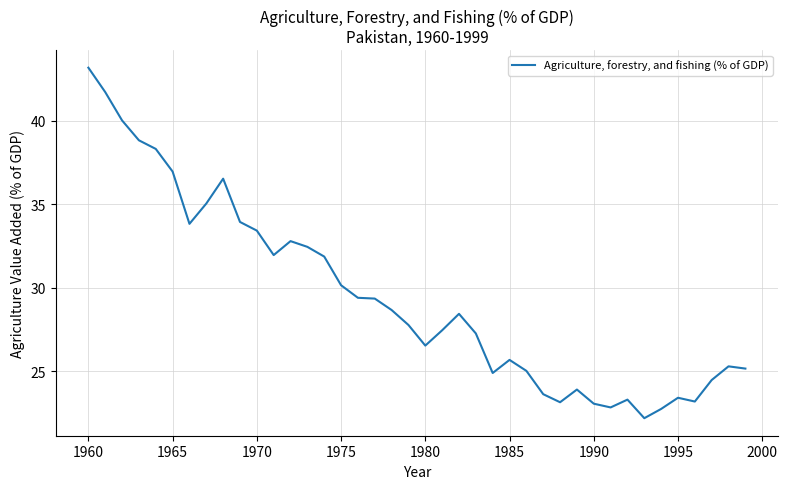

What is the greatest value displayed?

43.2